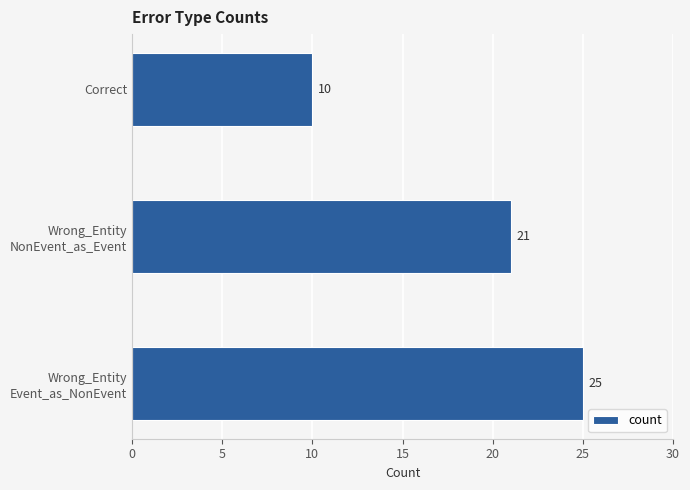

What is the smallest value displayed?

10